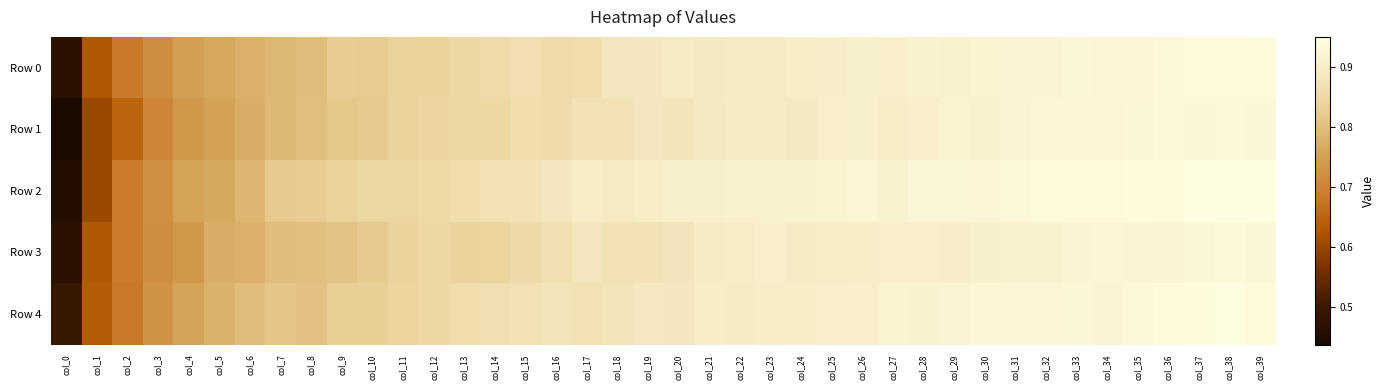

At col_18, list the series in order from smallest to largest.

Row 3, Row 1, Row 4, Row 0, Row 2